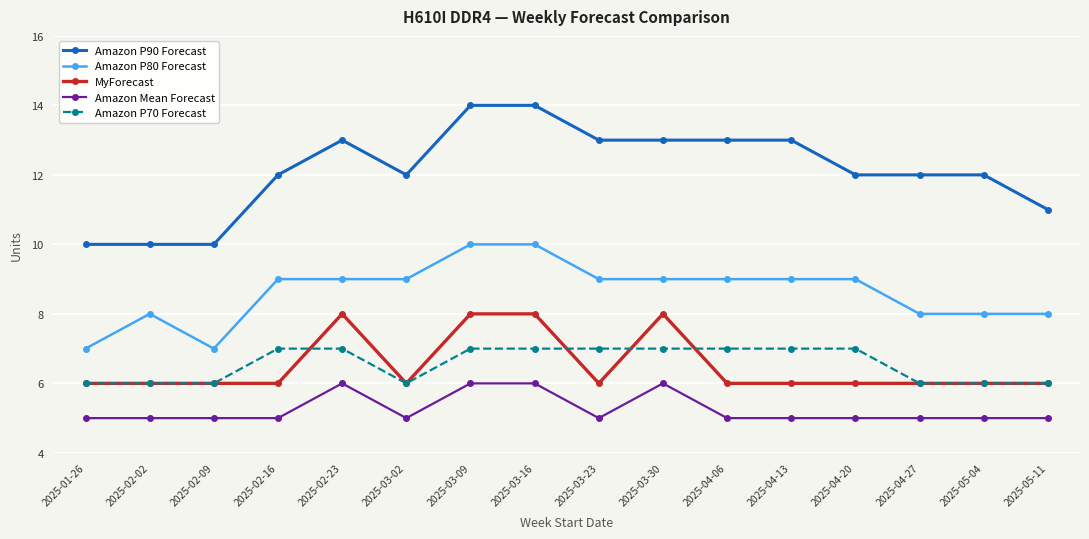

Count the number of categories in the chart.

16